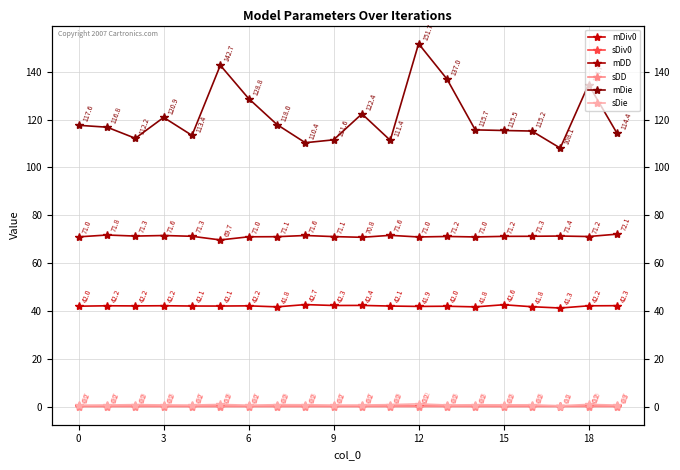

At 0, list the series in order from largest to smallest.

mDie, mDD, mDiv0, sDie, sDiv0, sDD